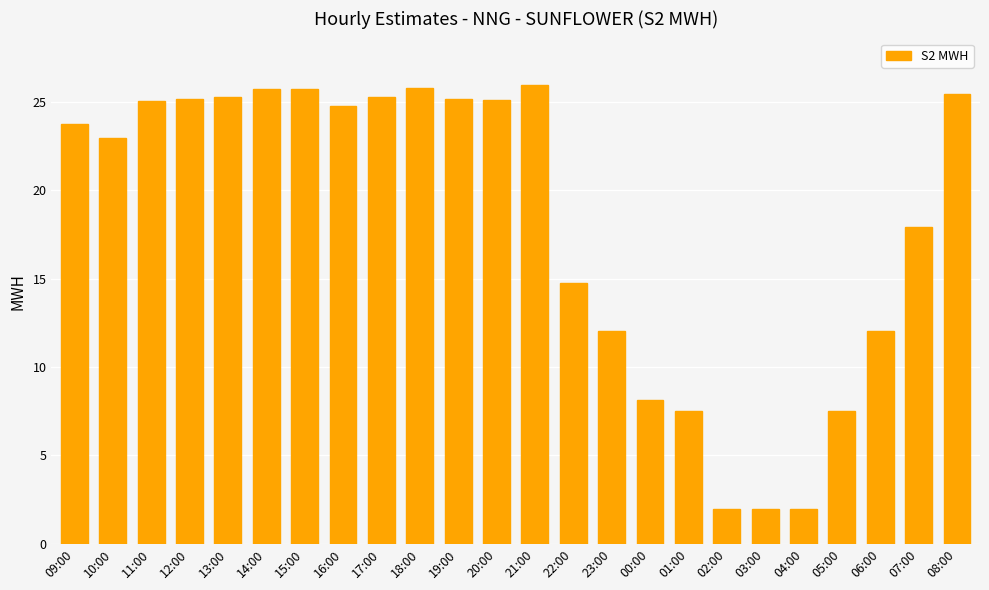

What is the change in value from 13:00 to 23:00?

-13.2